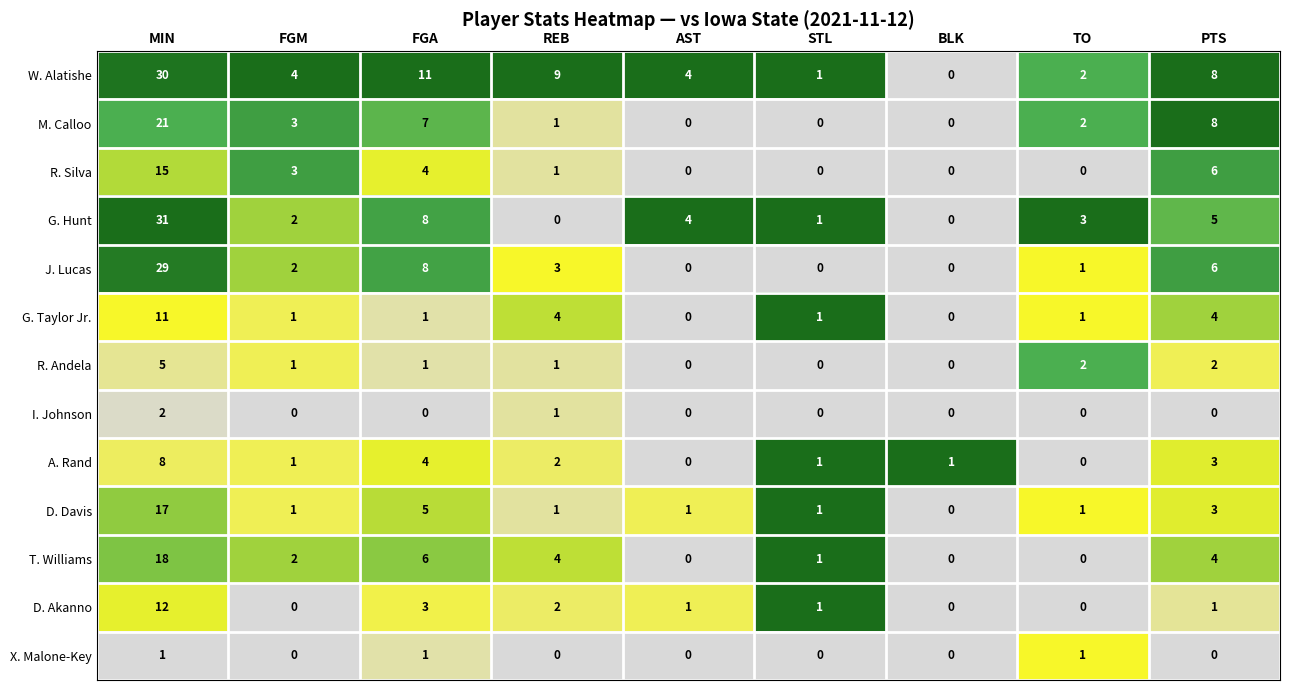

True or false: X. Malone-Key has a value of -1 at AST.

False